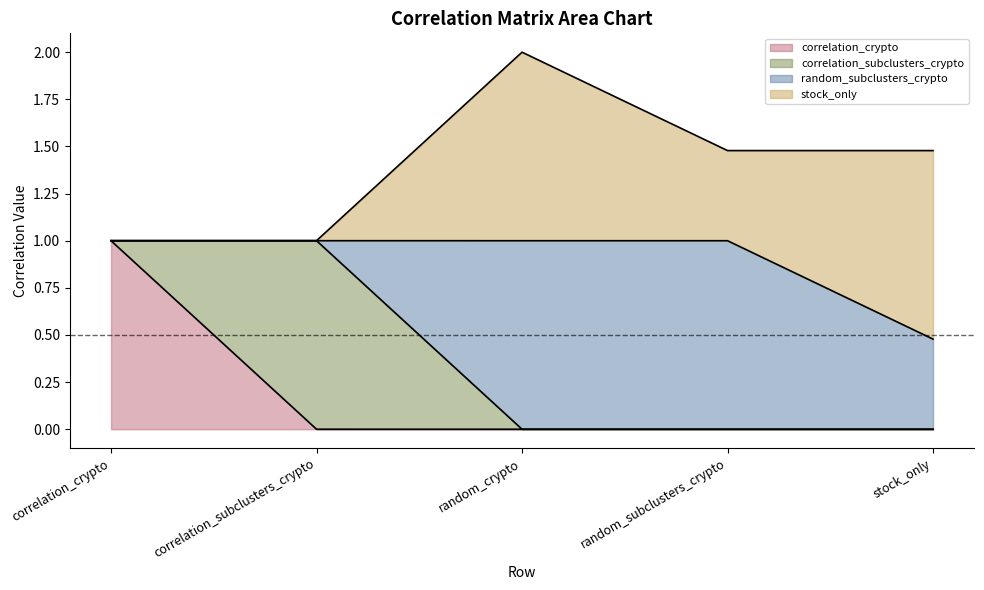

Does the chart display data point markers on the line(s)?

No